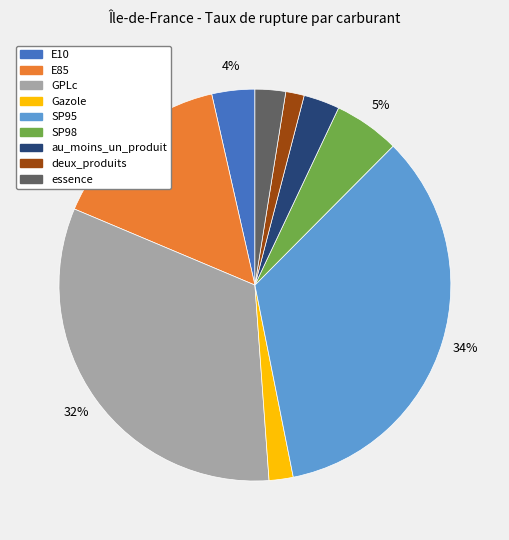

How many segments does this pie chart have?

9